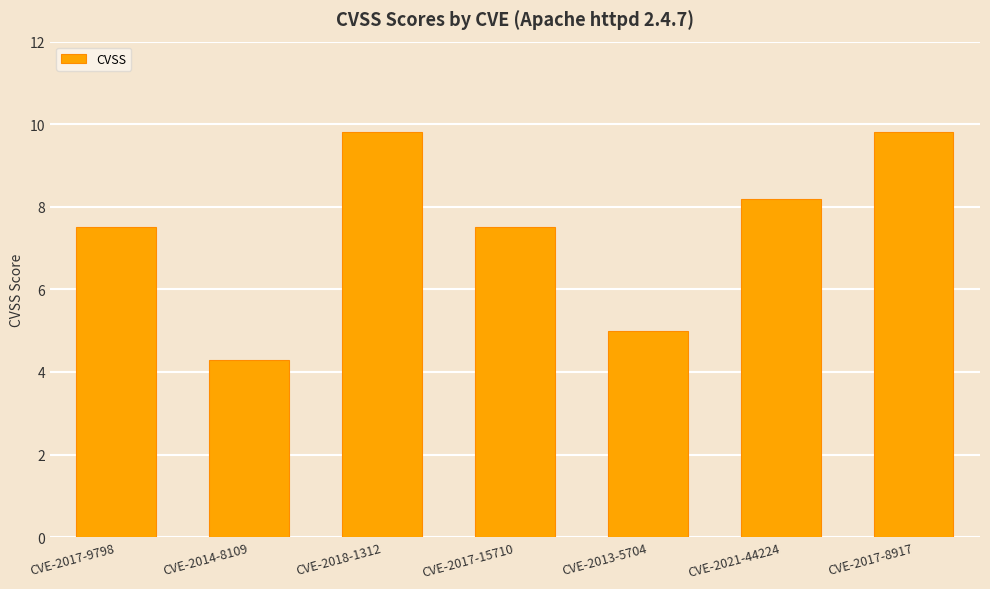

Reading left to right, what are all the values shown in this chart?

CVE-2017-9798=7.5	CVE-2014-8109=4.3	CVE-2018-1312=9.8	CVE-2017-15710=7.5	CVE-2013-5704=5.0	CVE-2021-44224=8.2	CVE-2017-8917=9.8